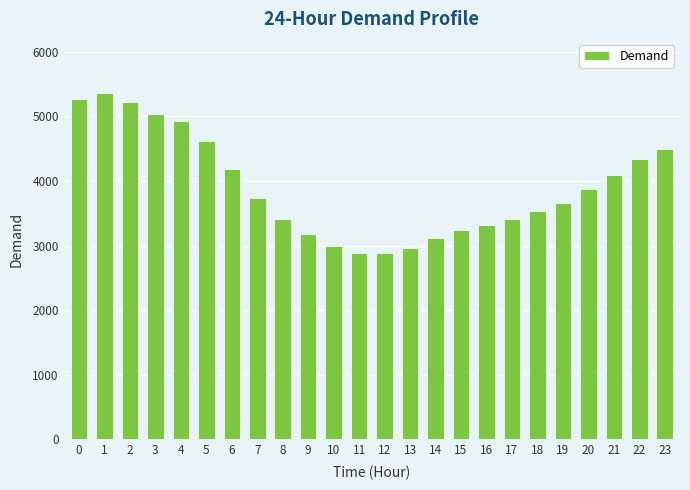

What is the minimum value shown in the chart?

2887